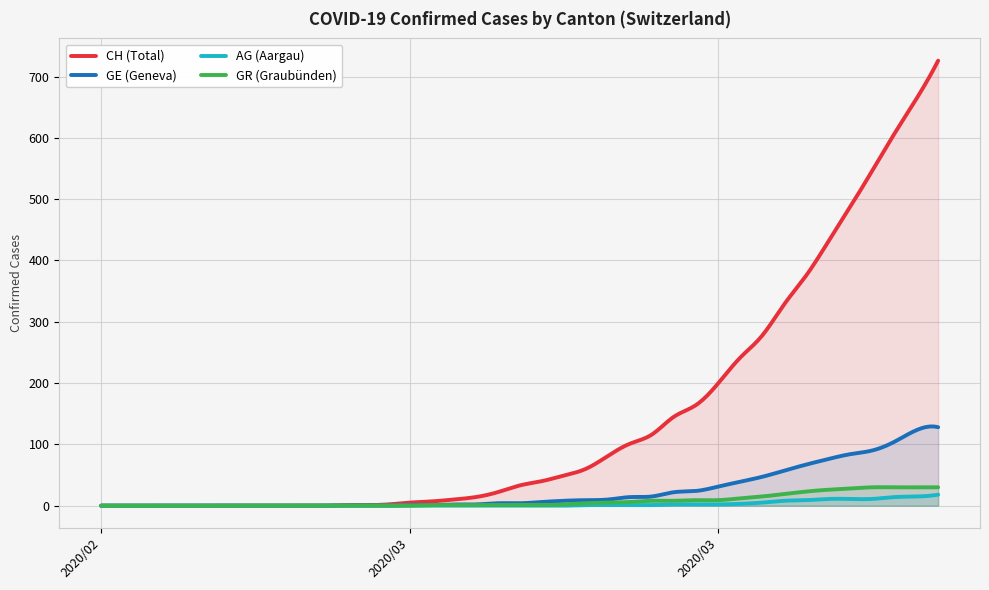

What is the greatest value displayed?

726.0